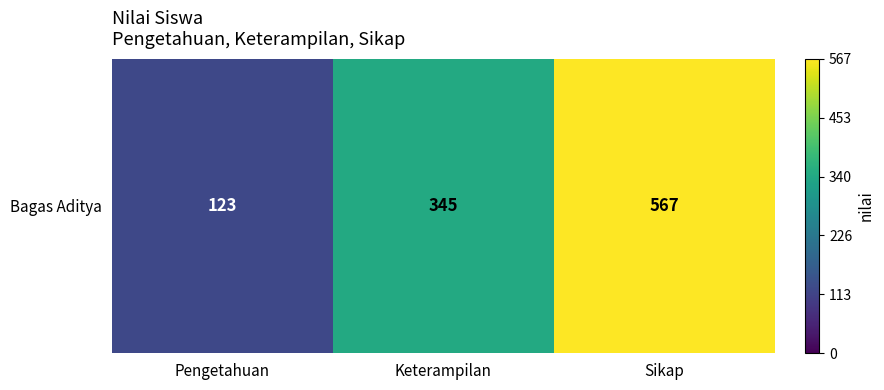

What is the difference between the maximum and minimum values?

444